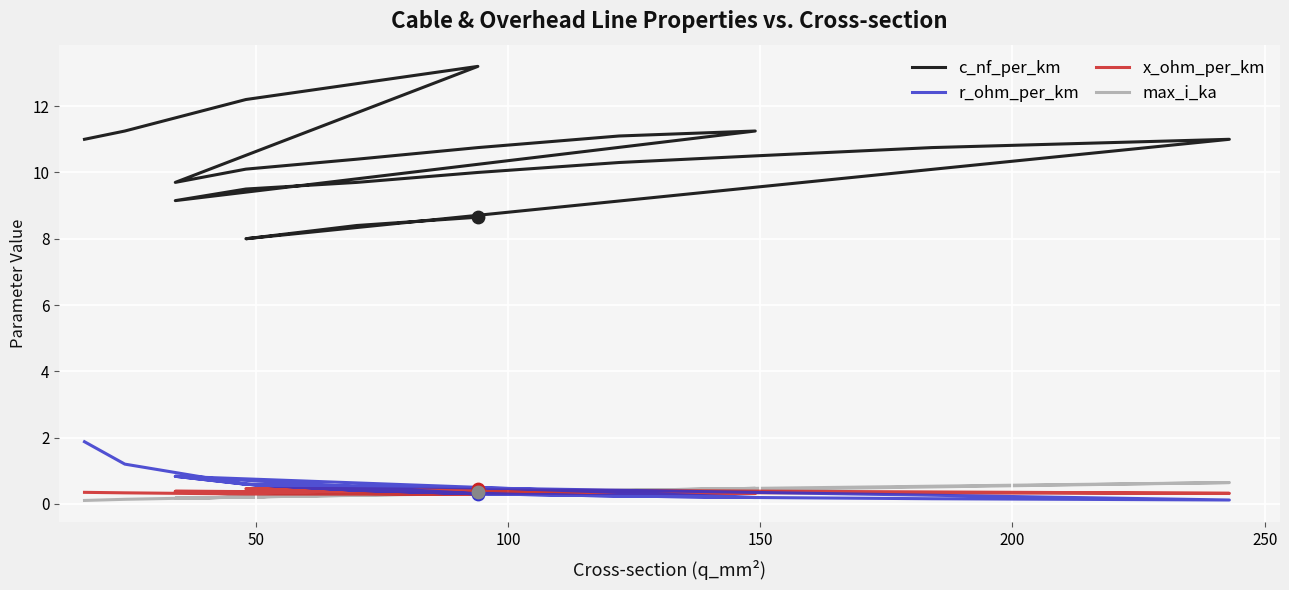

Which series contains the highest Y value?

c_nf_per_km